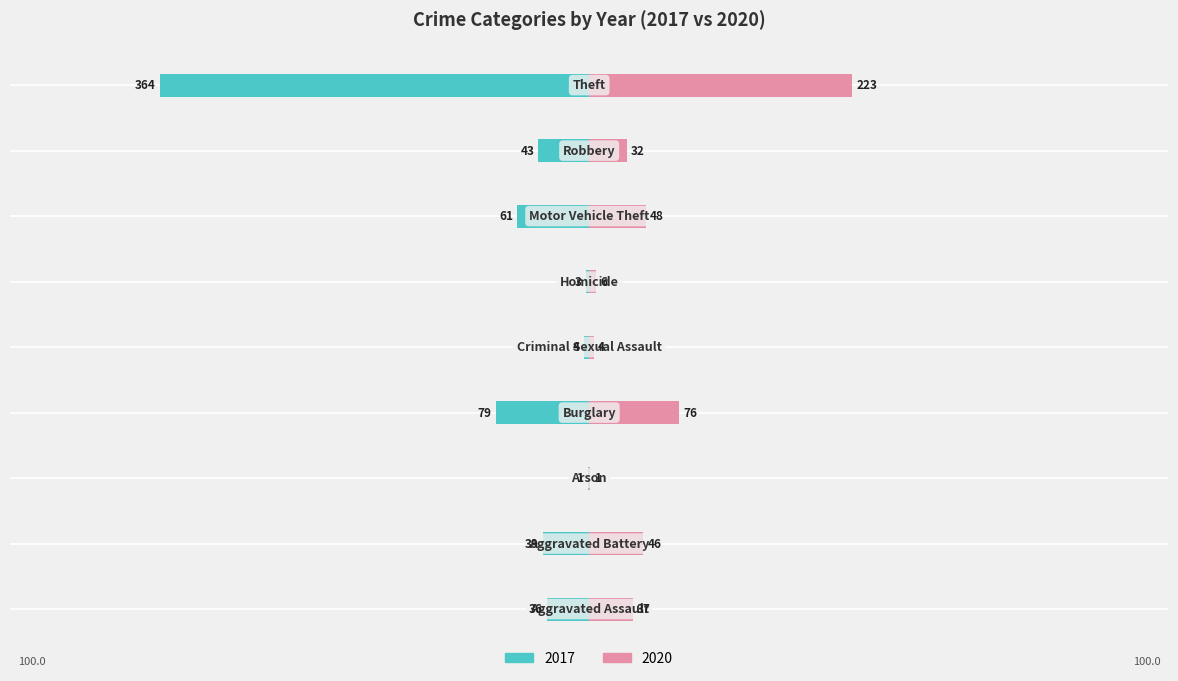

Reading right to left, transcribe all the data shown in this chart.

2017: Theft=-364	Robbery=-43	Motor Vehicle Theft=-61	Homicide=-3	Criminal Sexual Assault=-4	Burglary=-79	Arson=-1	Aggravated Battery=-39	Aggravated Assault=-36
2020: Theft=223	Robbery=32	Motor Vehicle Theft=48	Homicide=6	Criminal Sexual Assault=4	Burglary=76	Arson=1	Aggravated Battery=46	Aggravated Assault=37